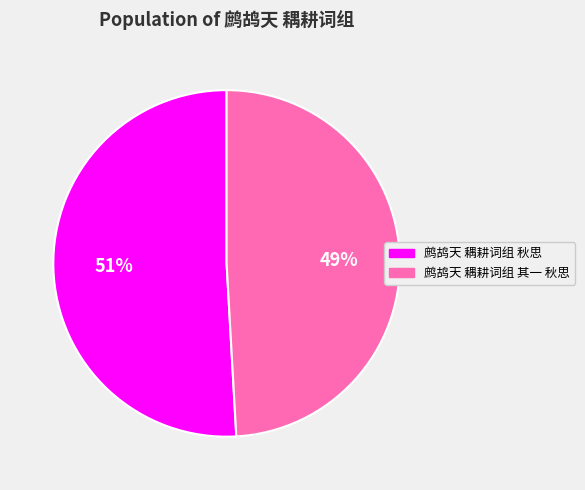

Approximately how many times larger is the value at 鹧鸪天 耦耕词组 其一 秋思 compared to 鹧鸪天 耦耕词组 秋思?

1.0